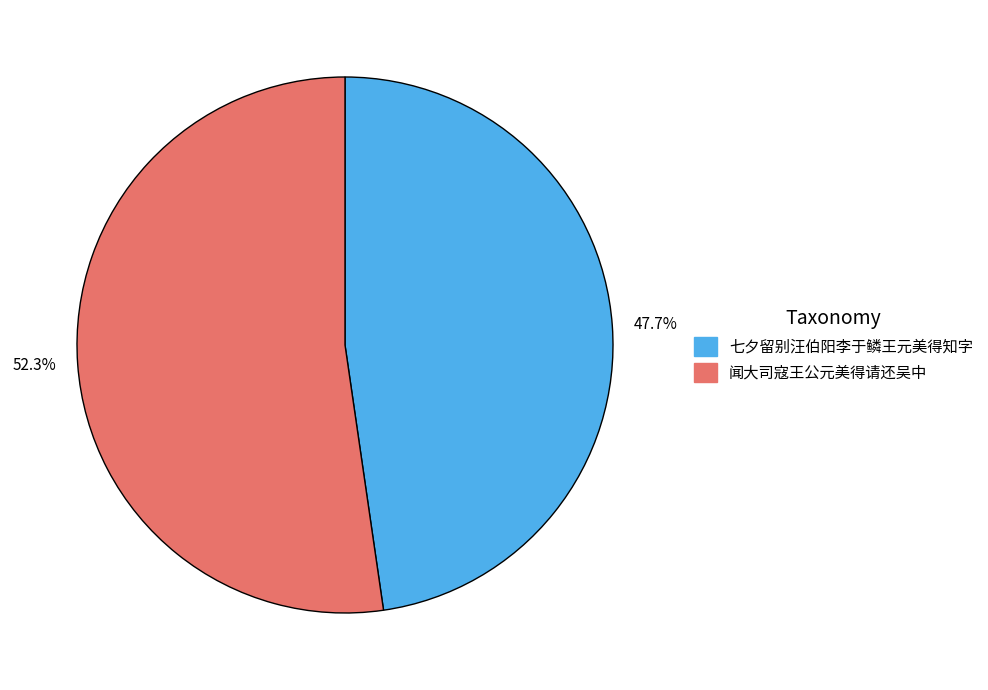

Which category has the smallest portion of the pie?

七夕留别汪伯阳李于鳞王元美得知字